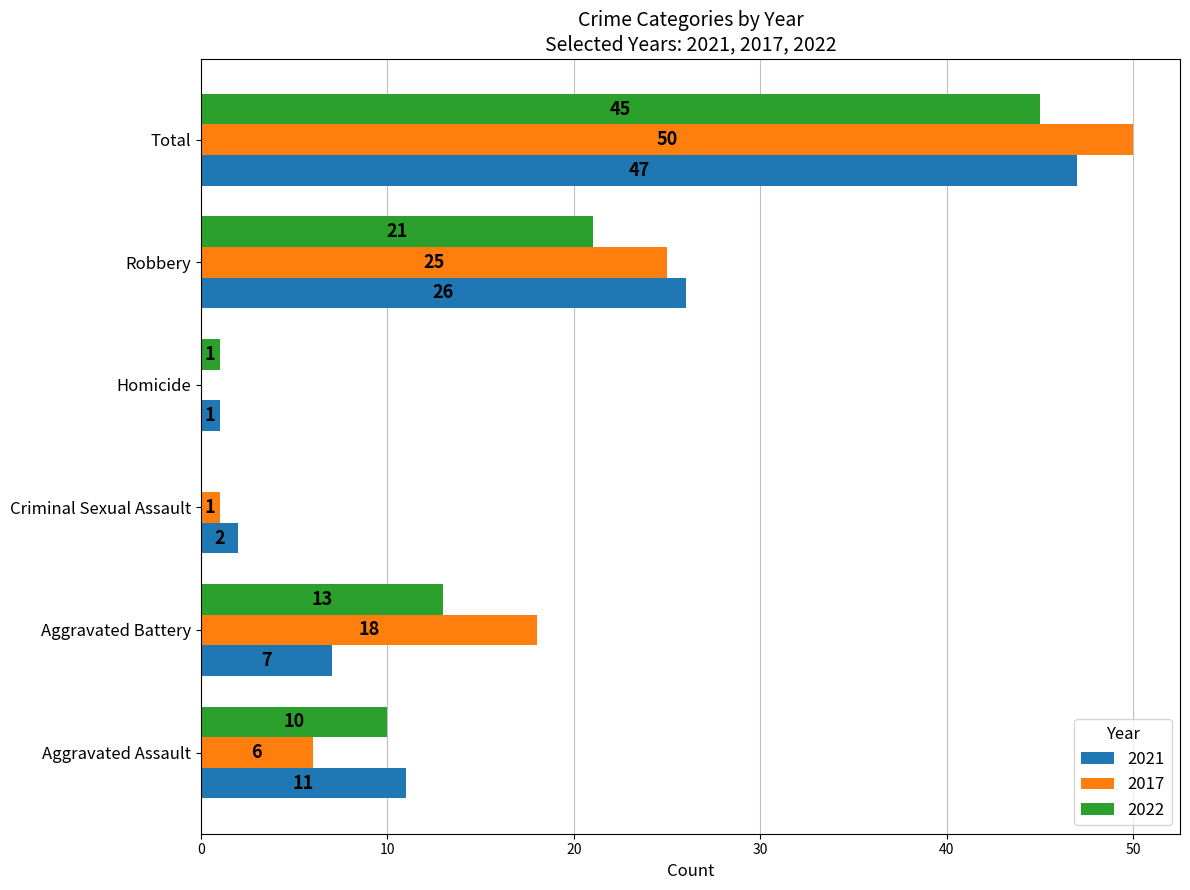

Which series has the largest total across all categories?

2017